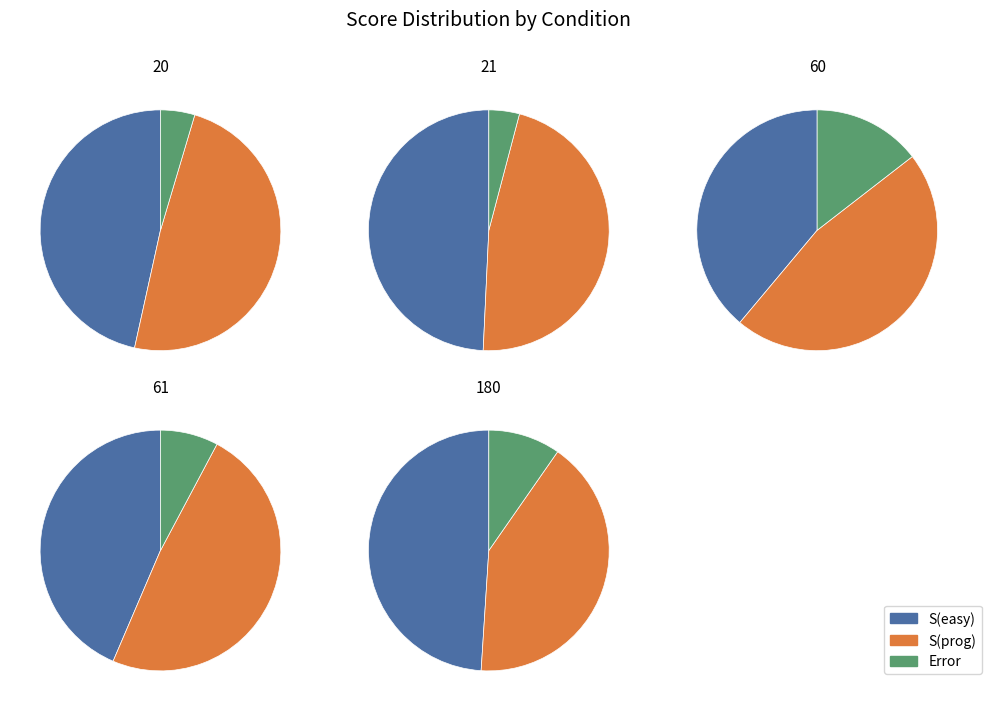

Combined, what portion of the pie is 20 and 60?

33.1%